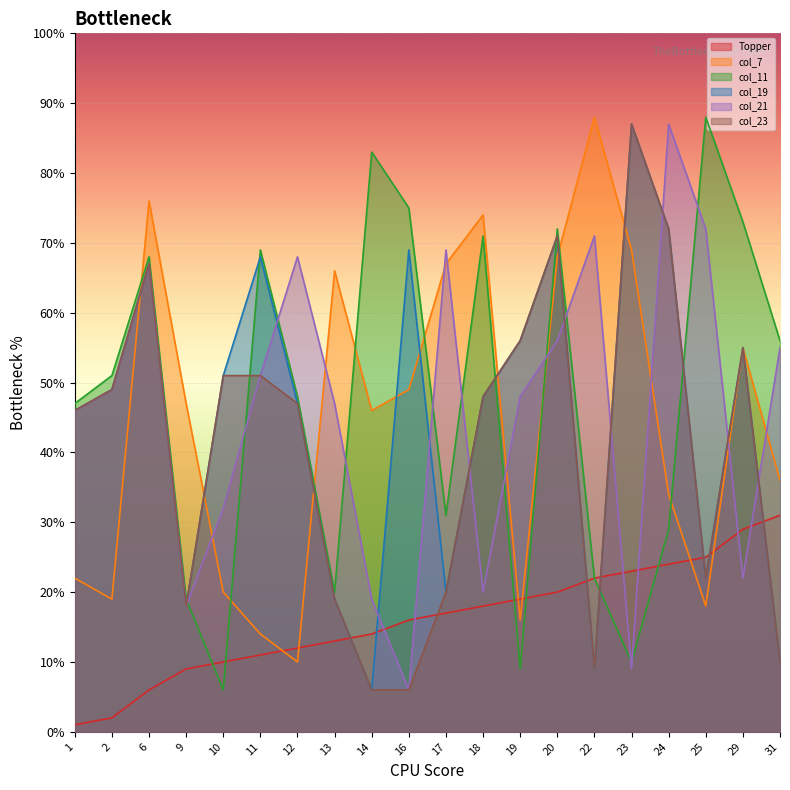

What is the minimum value for col_23?

6